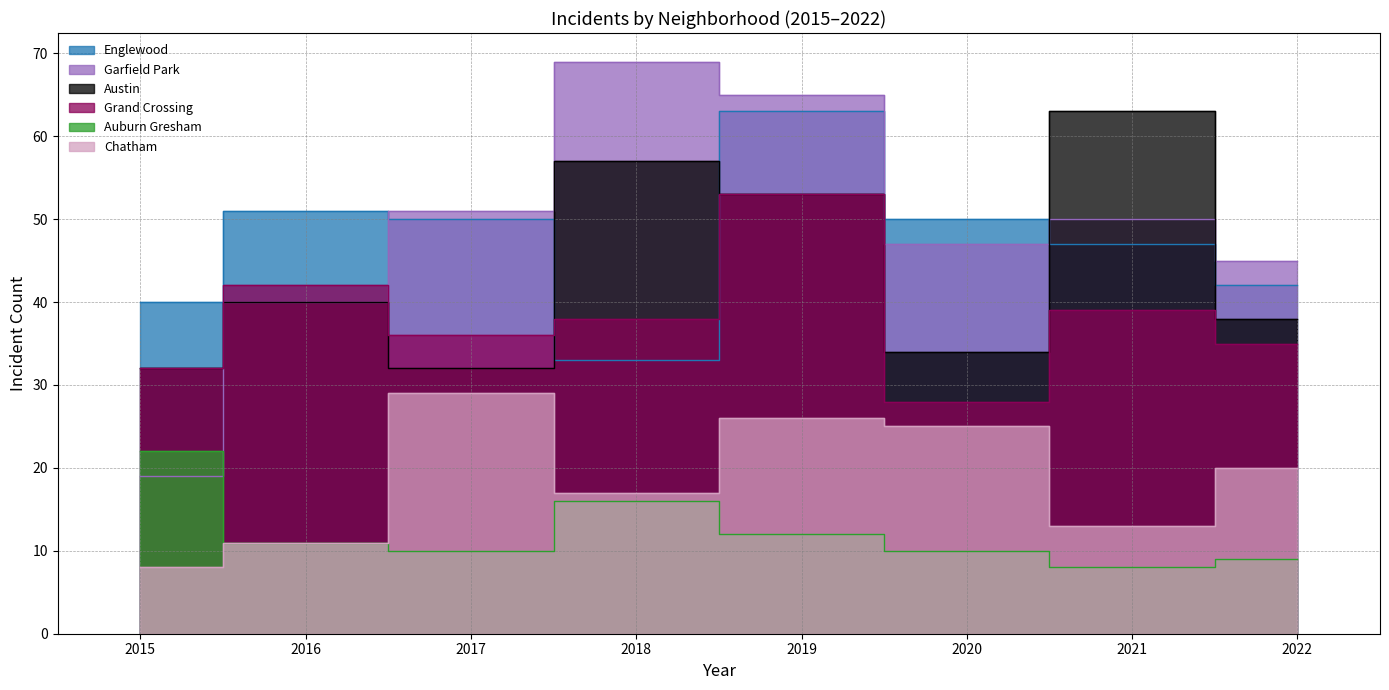

True or false: Englewood and Auburn Gresham intersect in this chart.

False